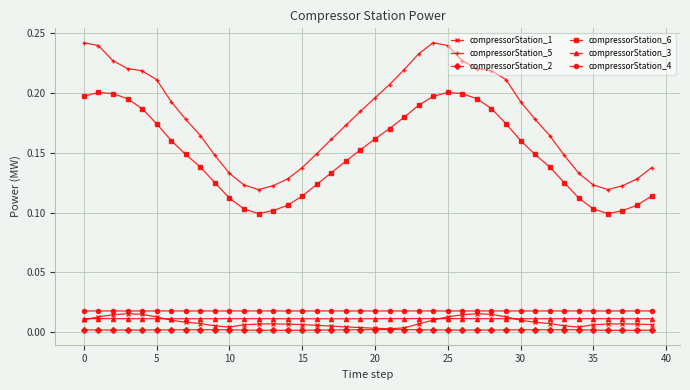

Which series has the largest total across all categories?

compressorStation_5